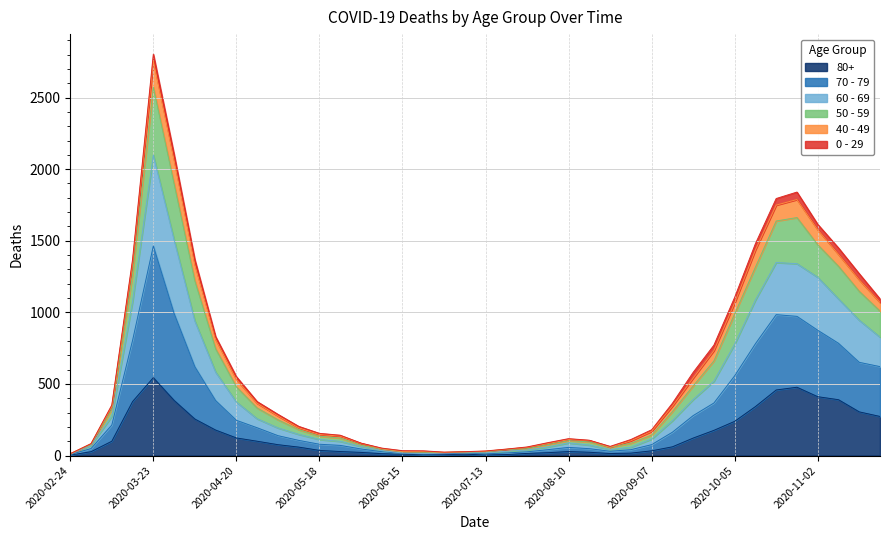

At which label does 80+ reach its peak?

2020-03-23